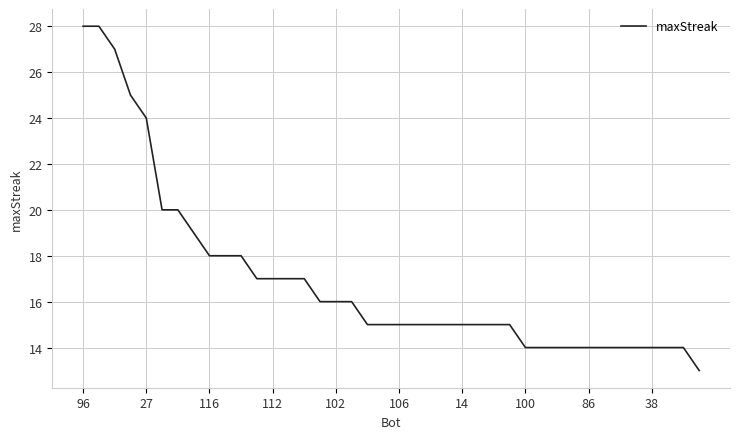

What is the smallest value displayed?

13